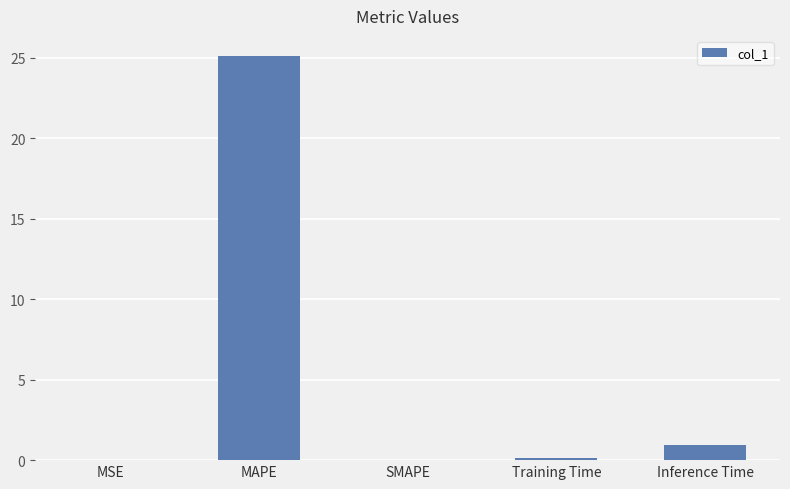

What is the sum of all values?

26.1